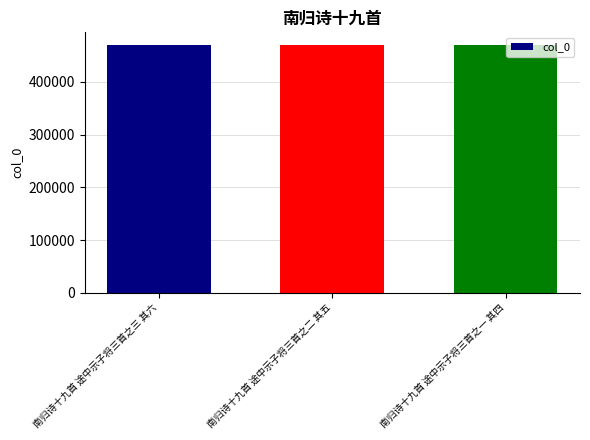

The value at 南归诗十九首 途中示子将三首之三 其六 is 470572. True or false?

True